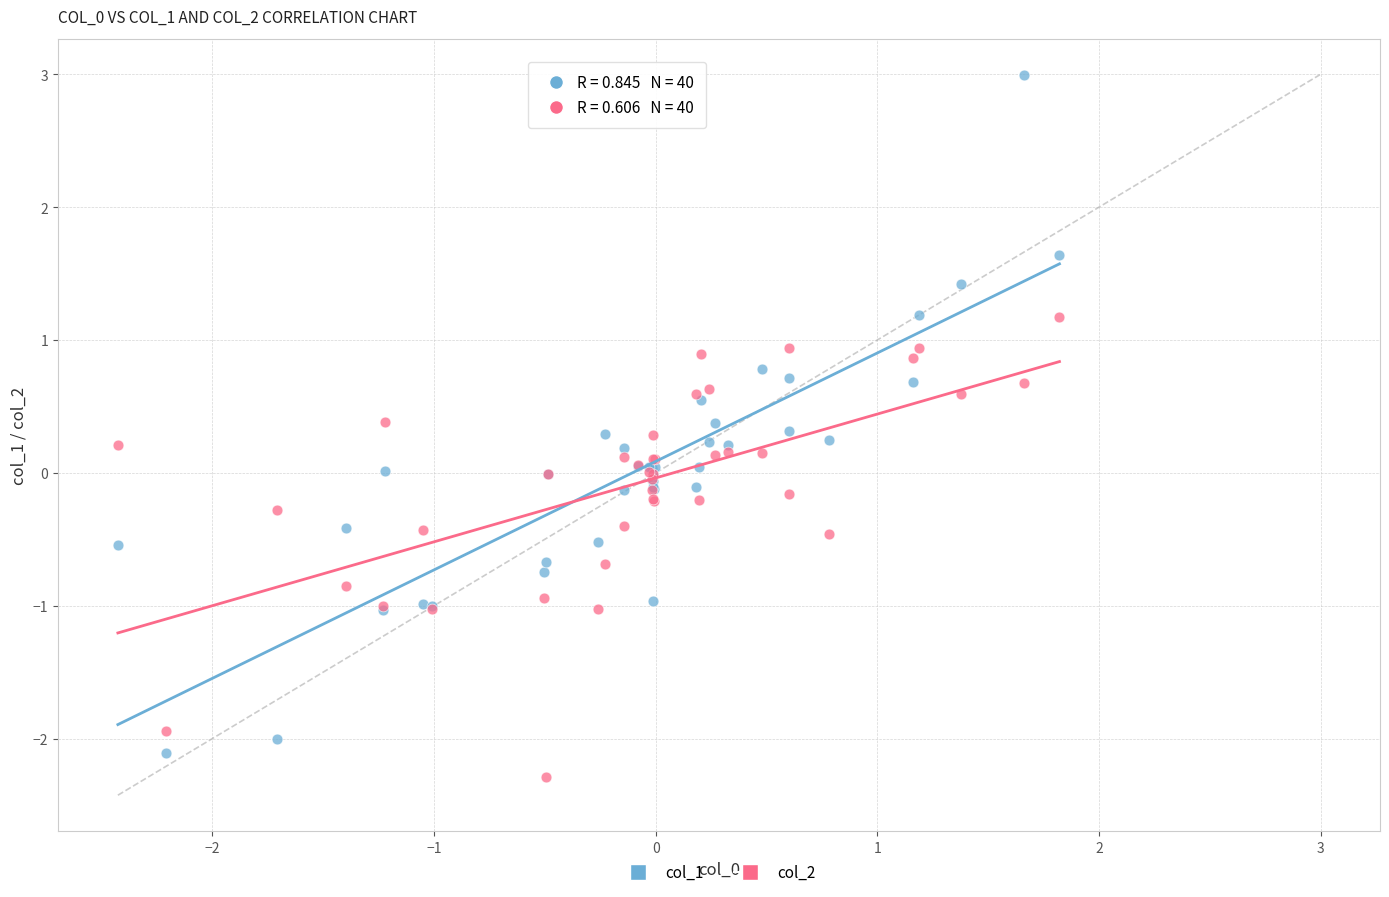

Which series has the widest spread of Y values?

col_1